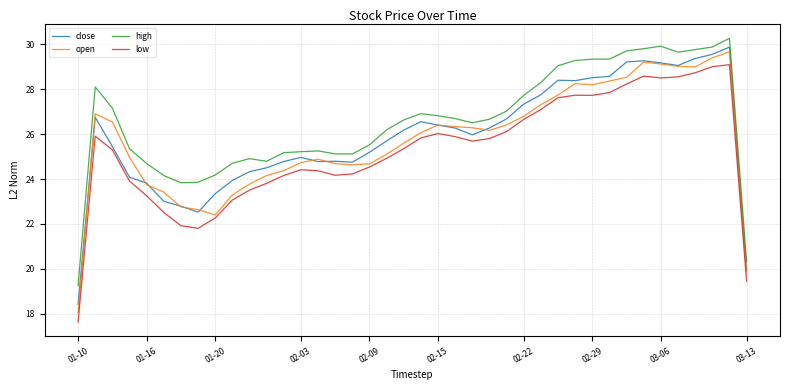

What is the lowest value of the low series?

17.6